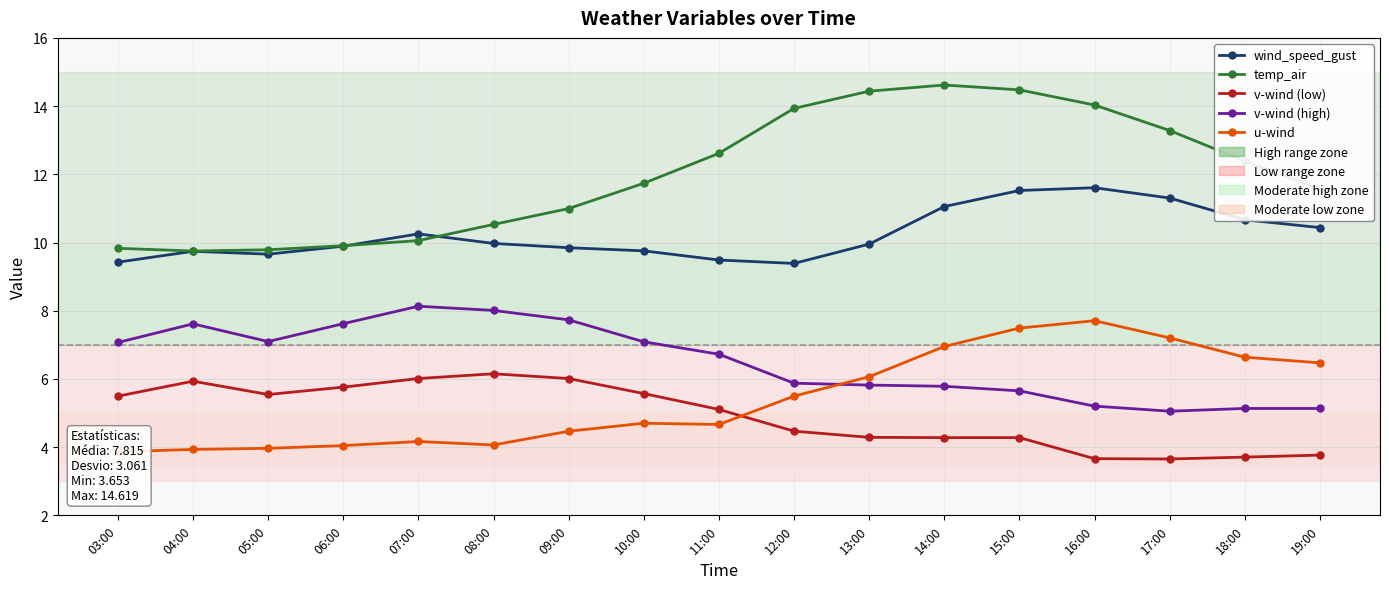

What is the greatest value displayed?

14.6